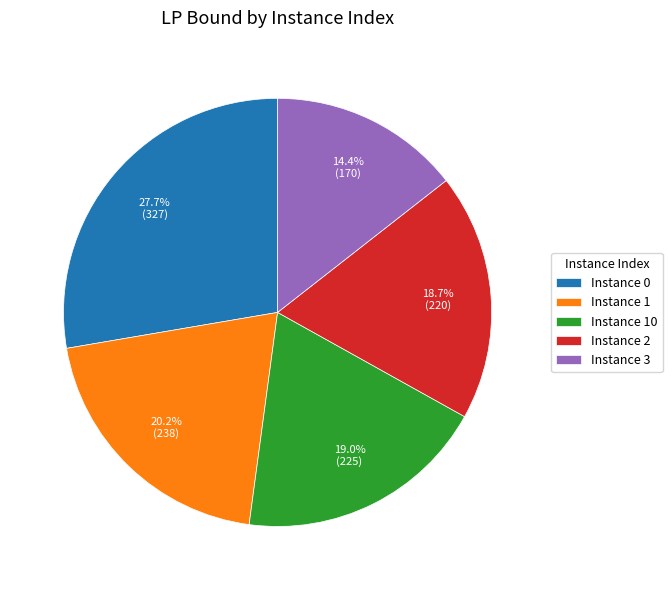

Is there a majority slice in this chart?

No